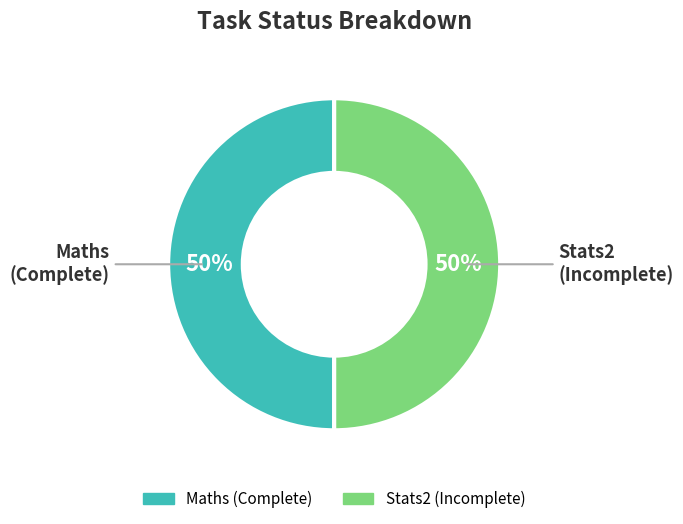

Do Maths and Stats2 together represent more than half of the pie?

Yes